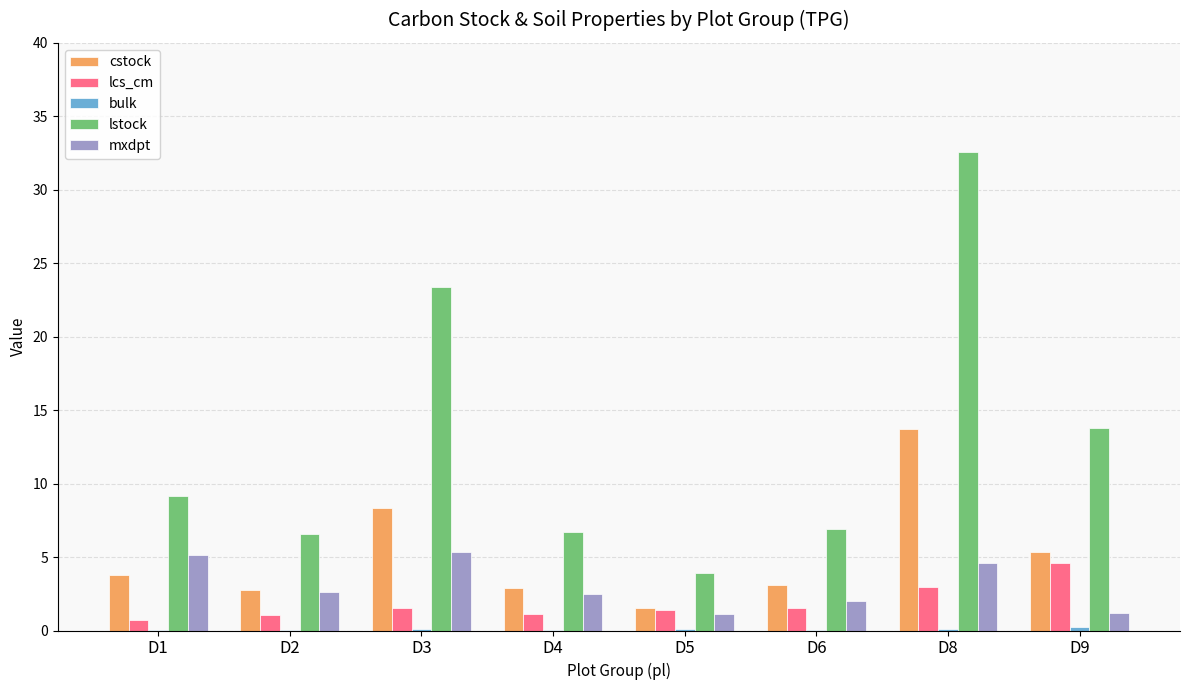

Which series has the widest spread of values?

lstock